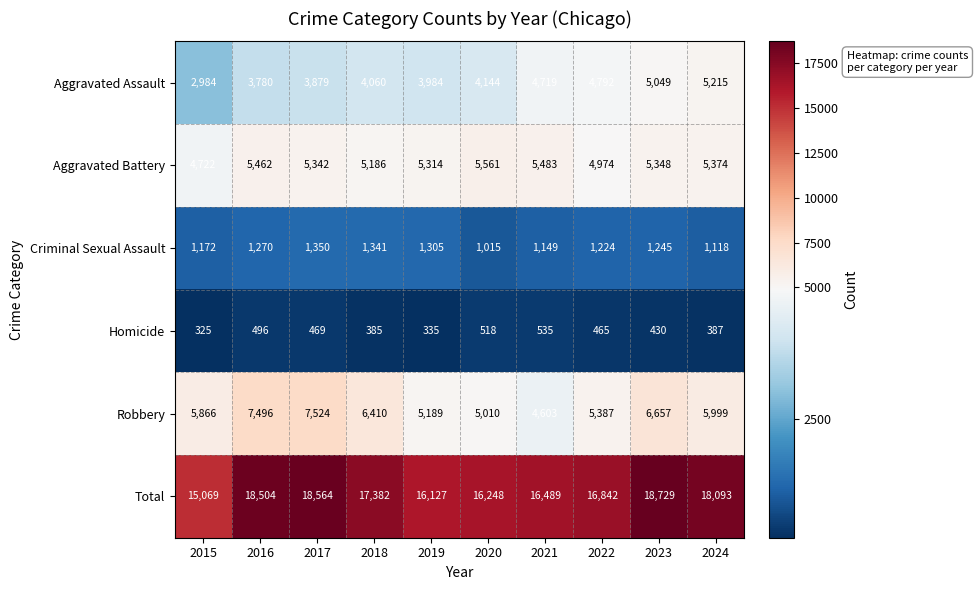

List the labels in order of Aggravated Battery value, smallest first.

2015, 2022, 2018, 2019, 2017, 2023, 2024, 2016, 2021, 2020